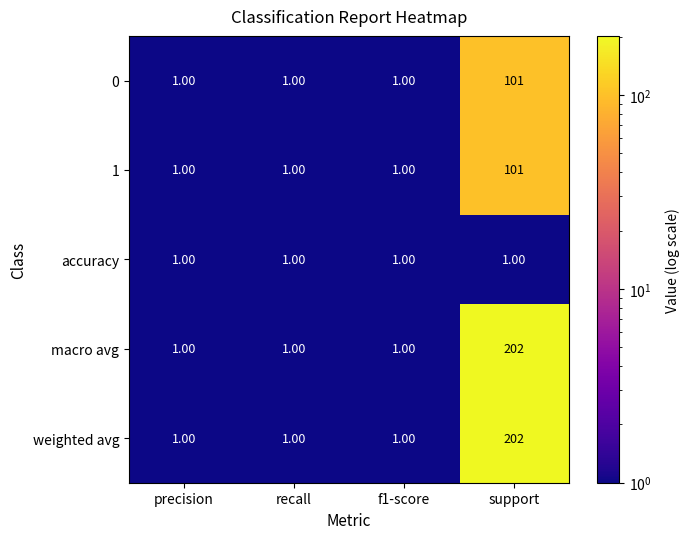

What is the difference between the maximum and minimum values in the 1 series?

100